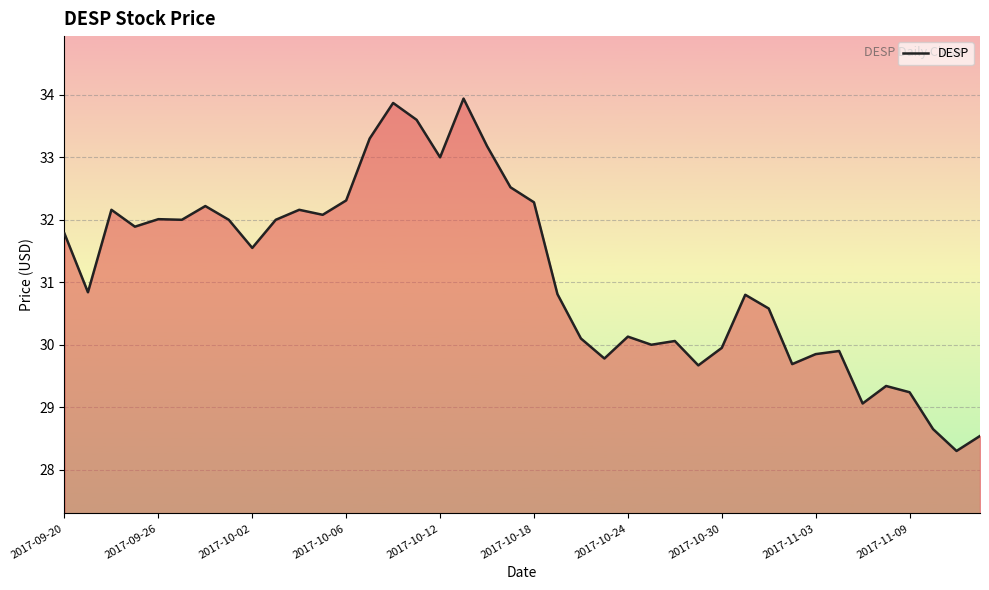

What is the greatest value displayed?

33.9